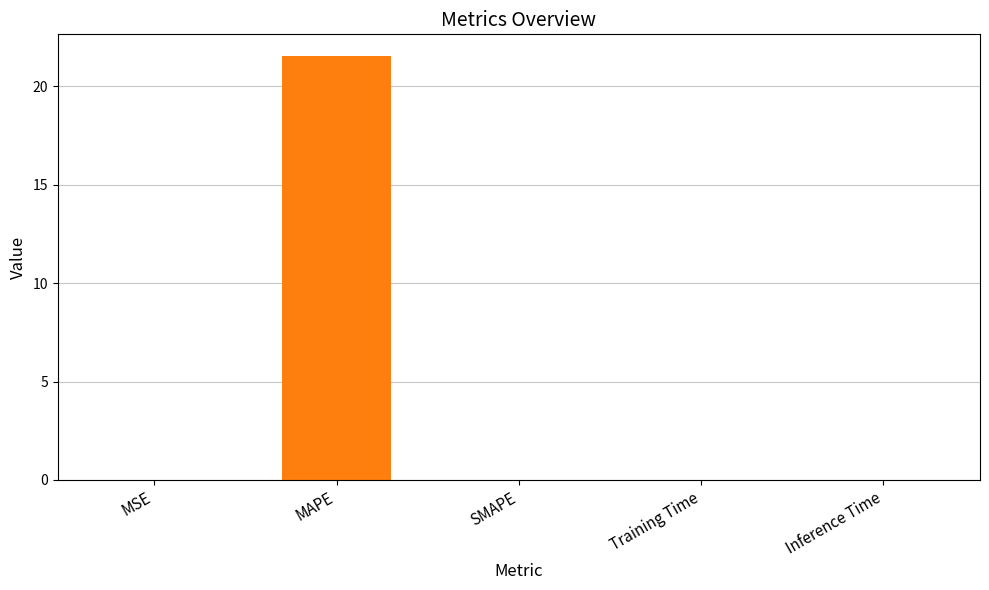

Reading left to right, what are all the values shown in this chart?

MSE=0.0	MAPE=21.5	SMAPE=0.0	Training Time=0.0	Inference Time=0.0